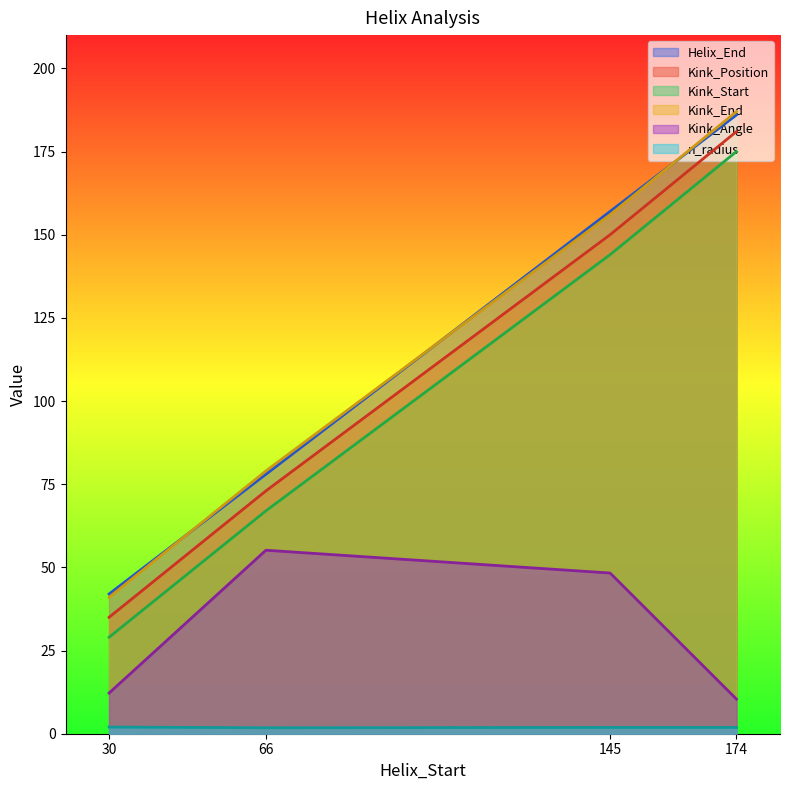

What is the maximum value shown in the chart?

187.0